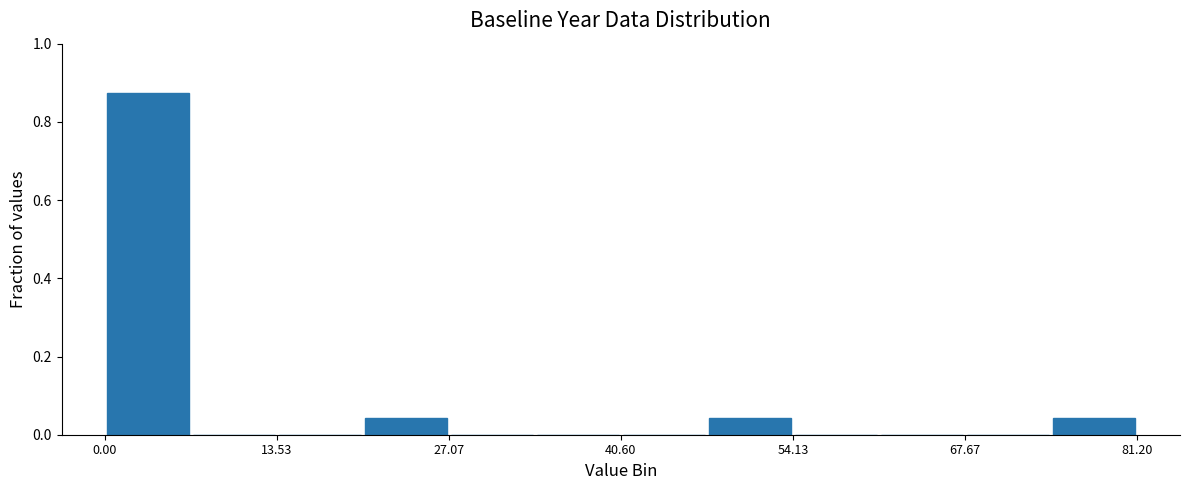

Around what value on the x-axis is the tallest bar? Give the approximate position of its centre, as read against the axis.

4